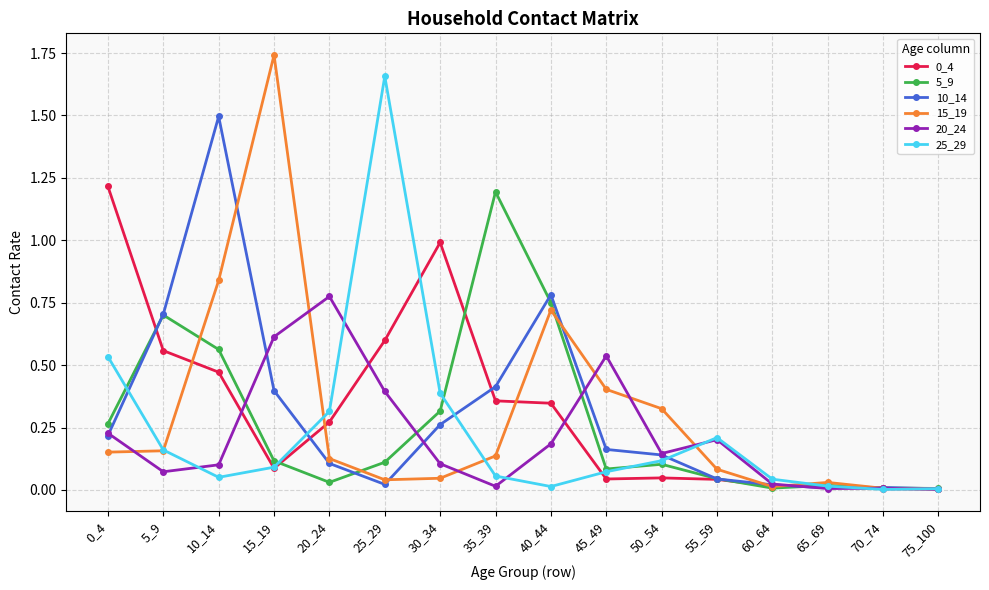

Where is the first local maximum for 0_4?

30_34